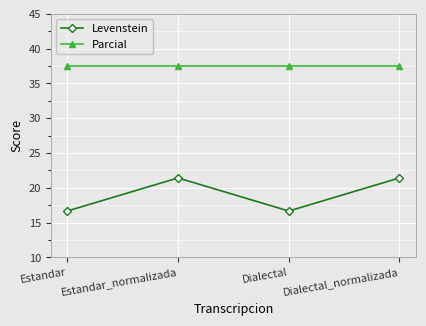

True or false: Levenstein and Parcial cross at least once.

False